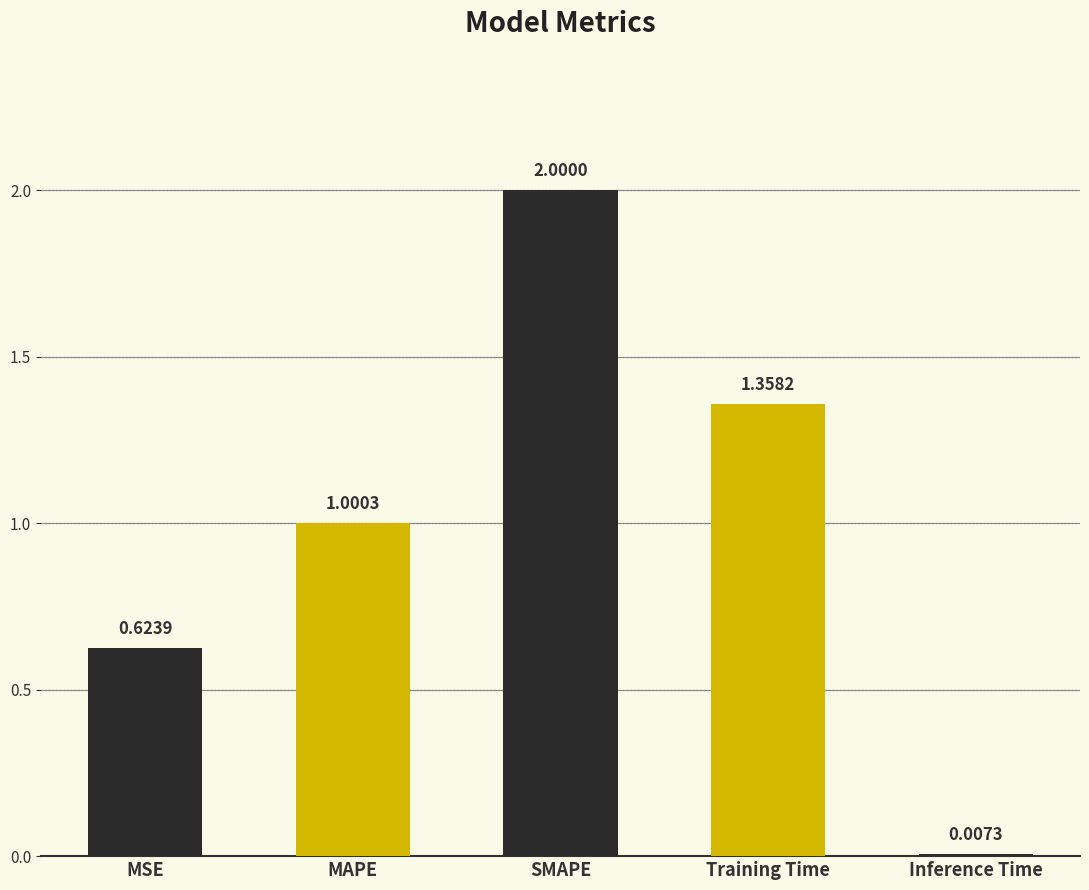

List the labels in order of value, largest first.

SMAPE, Training Time, MAPE, MSE, Inference Time